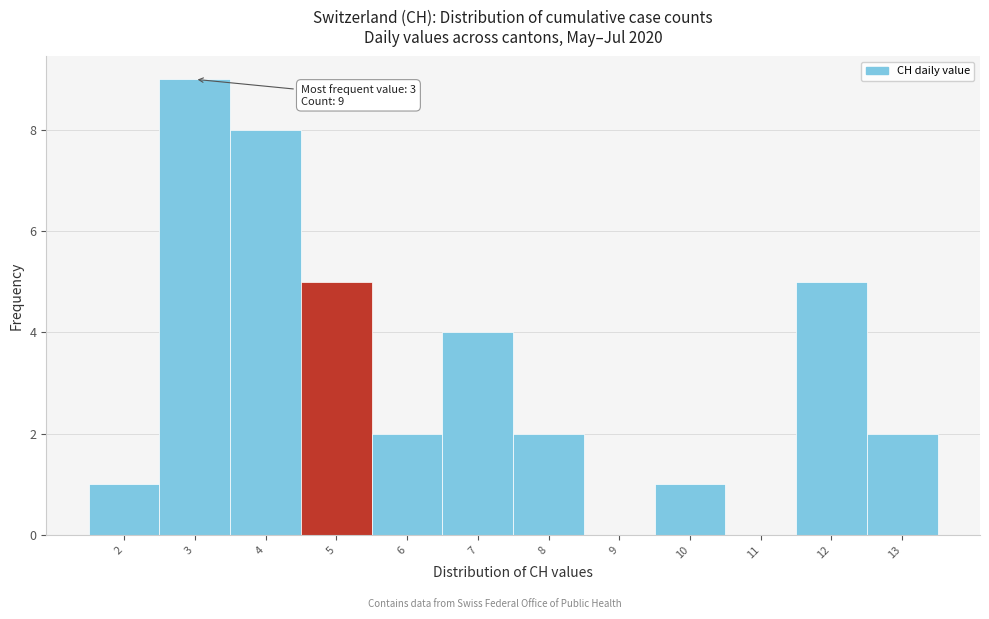

Over which range of the x-axis is the bar tallest?

2.5 to 3.5